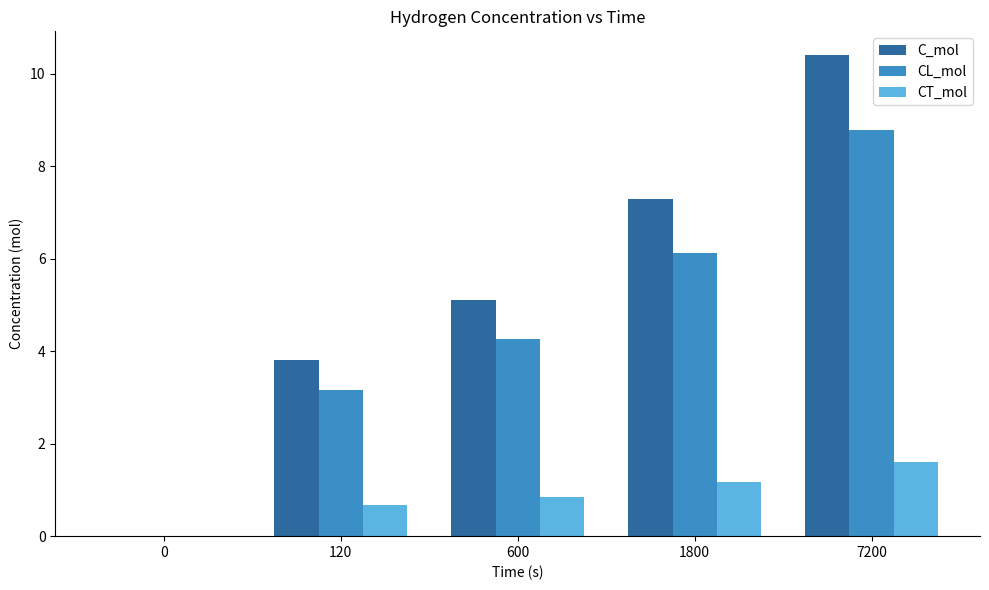

Reading left to right, what are all the values shown in this chart?

C_mol: 0=0.0	120=3.8	600=5.1	1800=7.3	7200=10.4
CL_mol: 0=0.0	120=3.2	600=4.3	1800=6.1	7200=8.8
CT_mol: 0=0.0	120=0.7	600=0.9	1800=1.2	7200=1.6